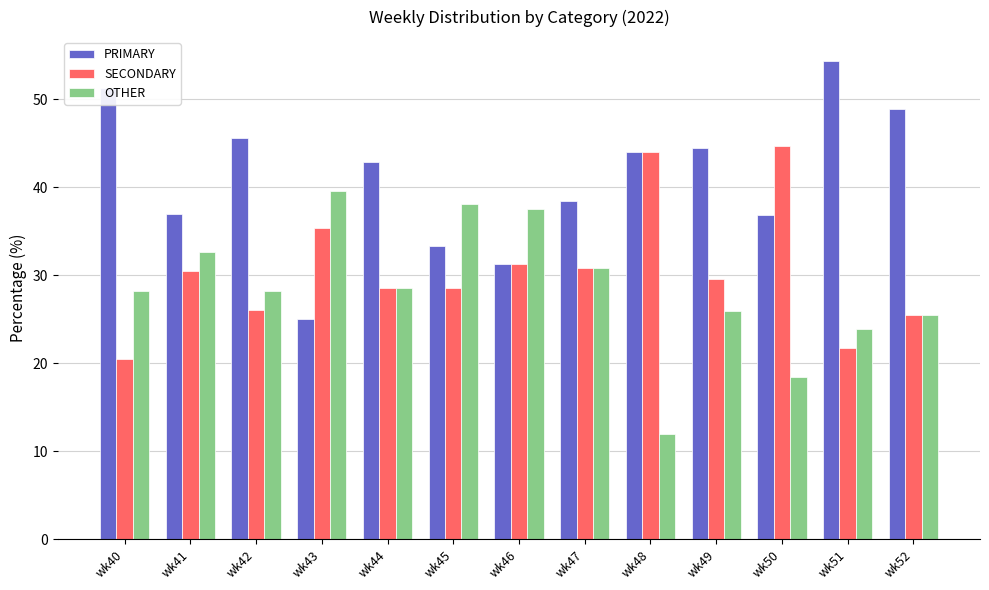

What is the difference between the SECONDARY values at wk41 and wk47?

0.3